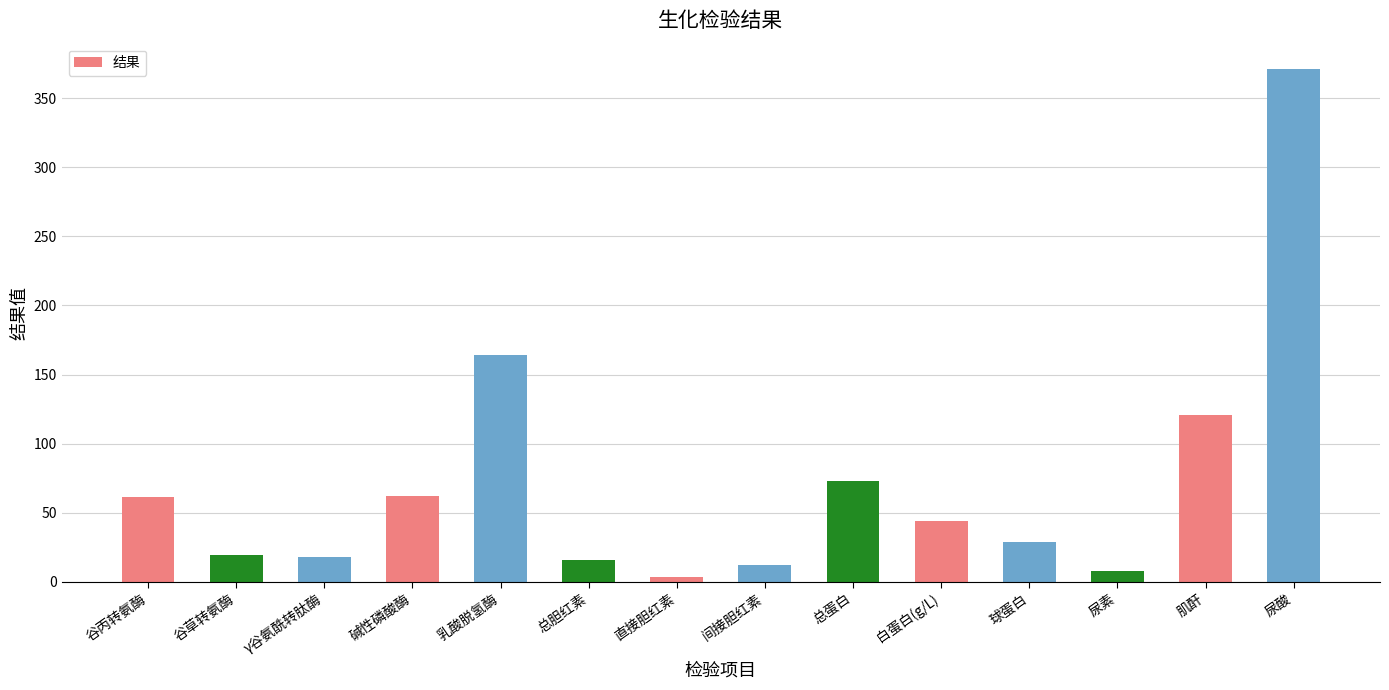

Are the bars grouped side by side (vs. stacked)?

No